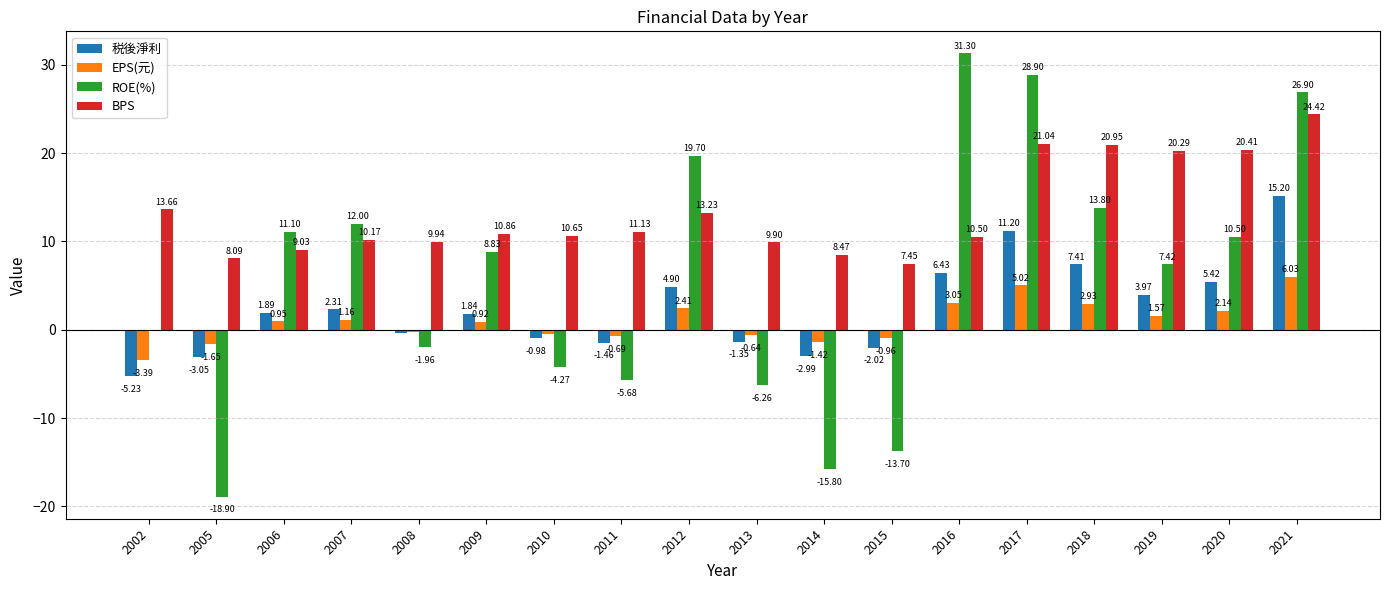

What is the sum of the BPS values at 2021 and 2011?

35.6